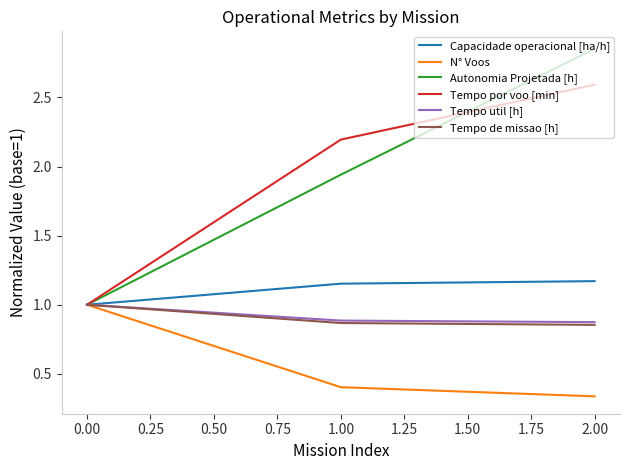

Rank the categories by Autonomia Projetada [h] value from lowest to highest.

0.00, 1.00, 2.00